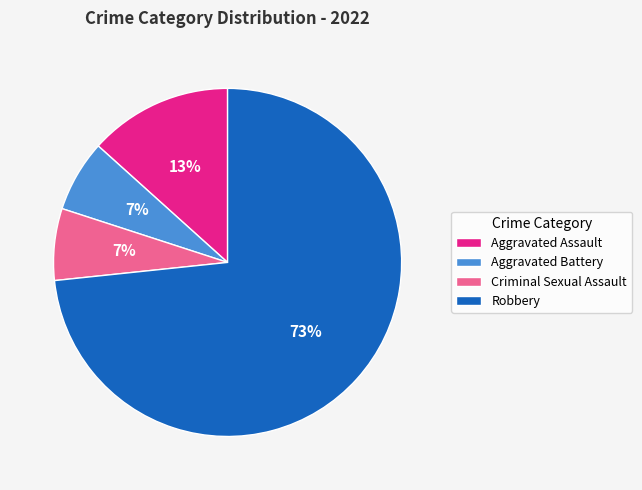

Do Aggravated Assault and Robbery together represent more than half of the pie?

Yes